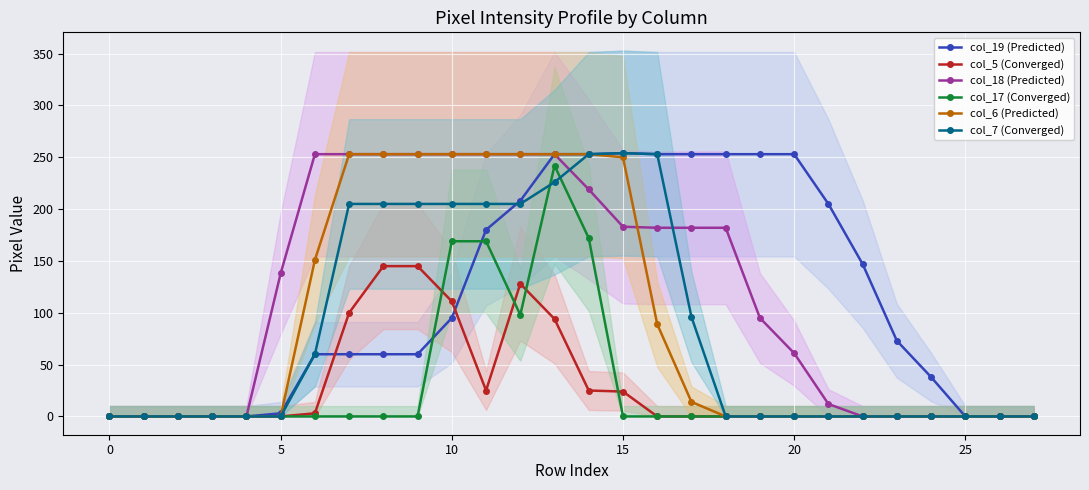

Rank the series at 24 from lowest to highest value.

col_5 (Converged), col_18 (Predicted), col_17 (Converged), col_6 (Predicted), col_7 (Converged), col_19 (Predicted)